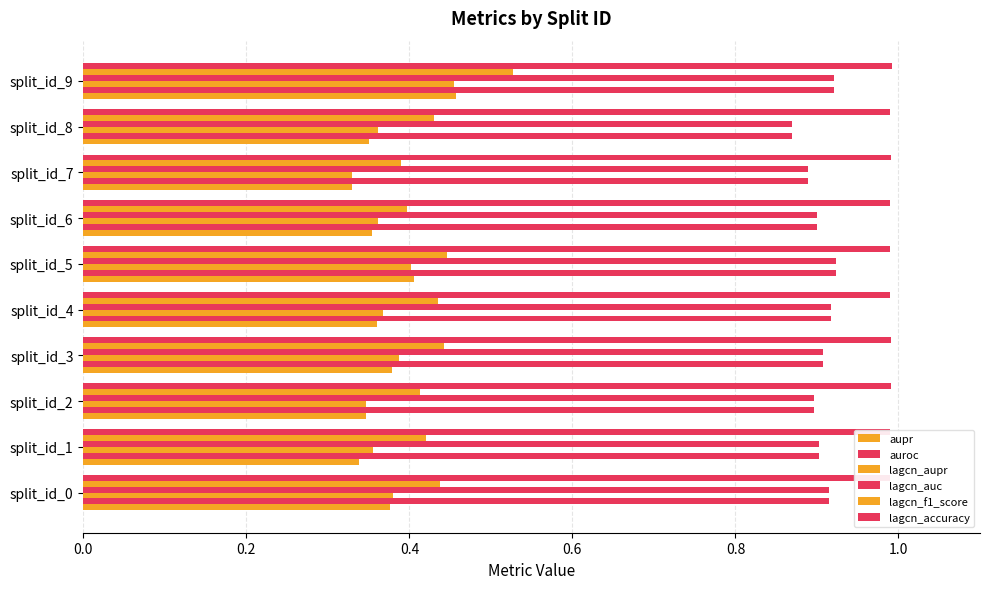

How many bars are there in total?

60